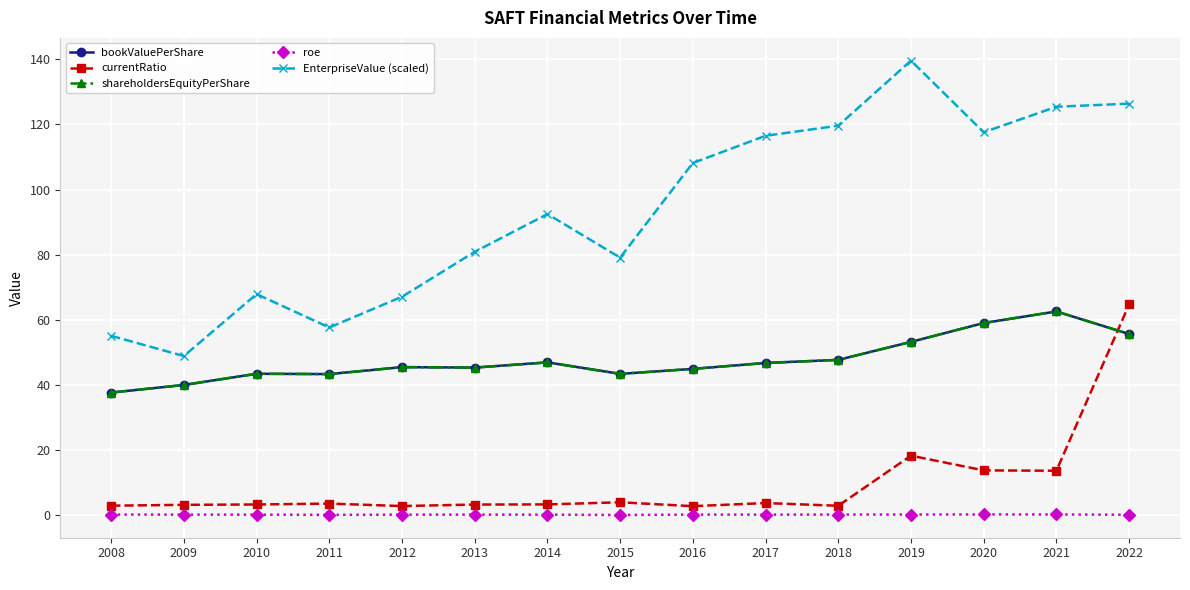

True or false: EnterpriseValue (scaled) and bookValuePerShare intersect in this chart.

False